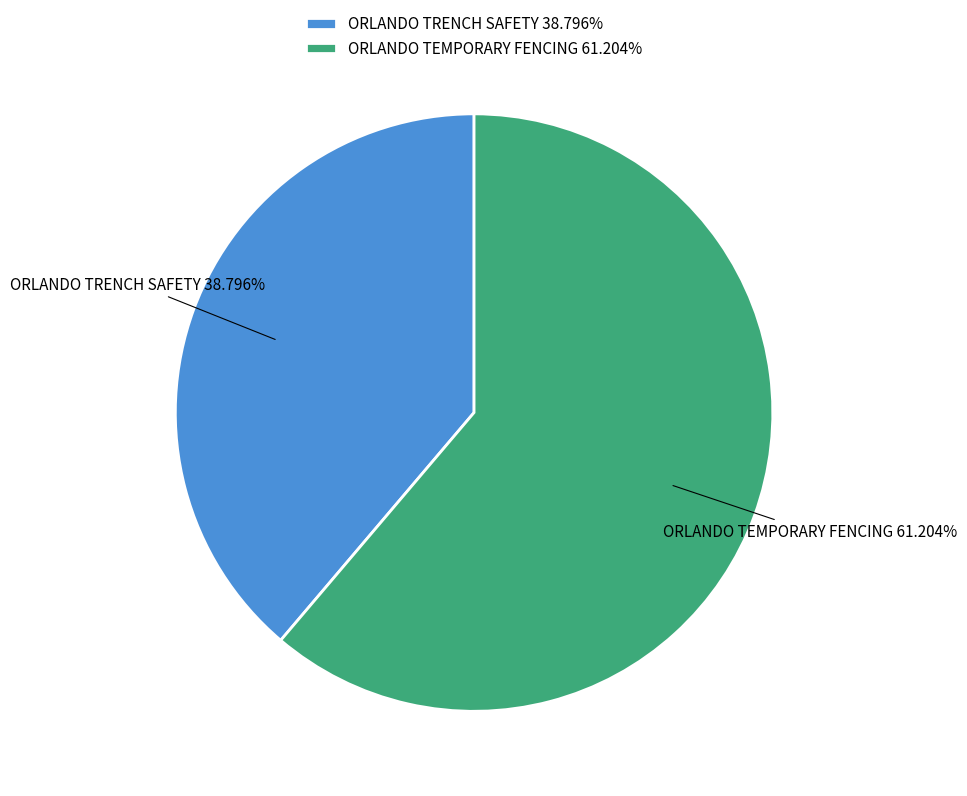

To the nearest percent, what is the difference between the largest and smallest slice percentages?

22%